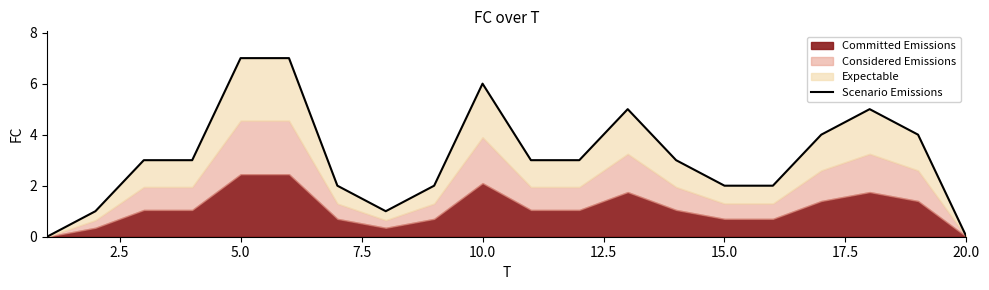

Does the chart have visible grid lines?

No